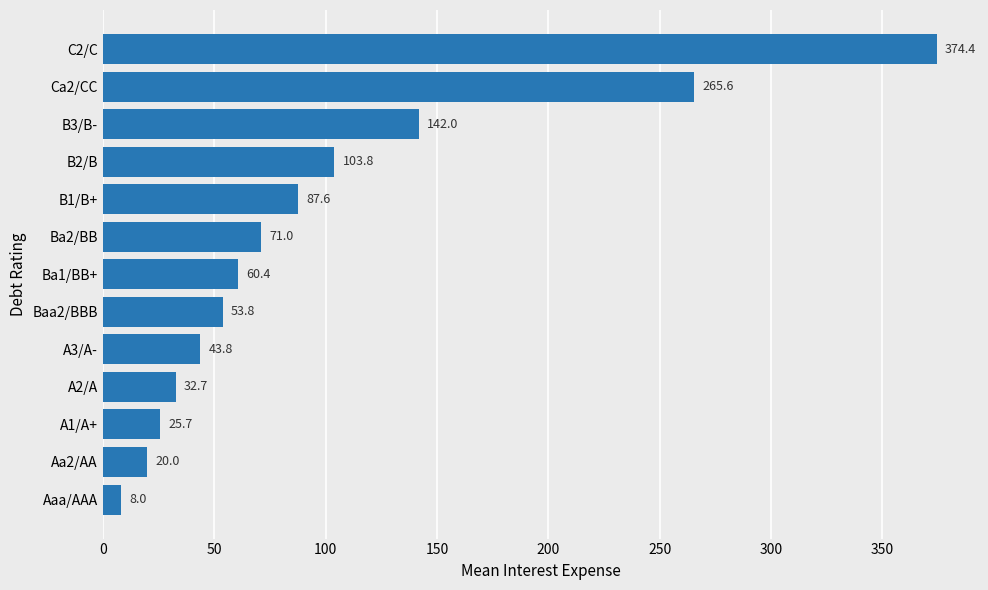

What is the change in value from A3/A- to B2/B?

+60.0